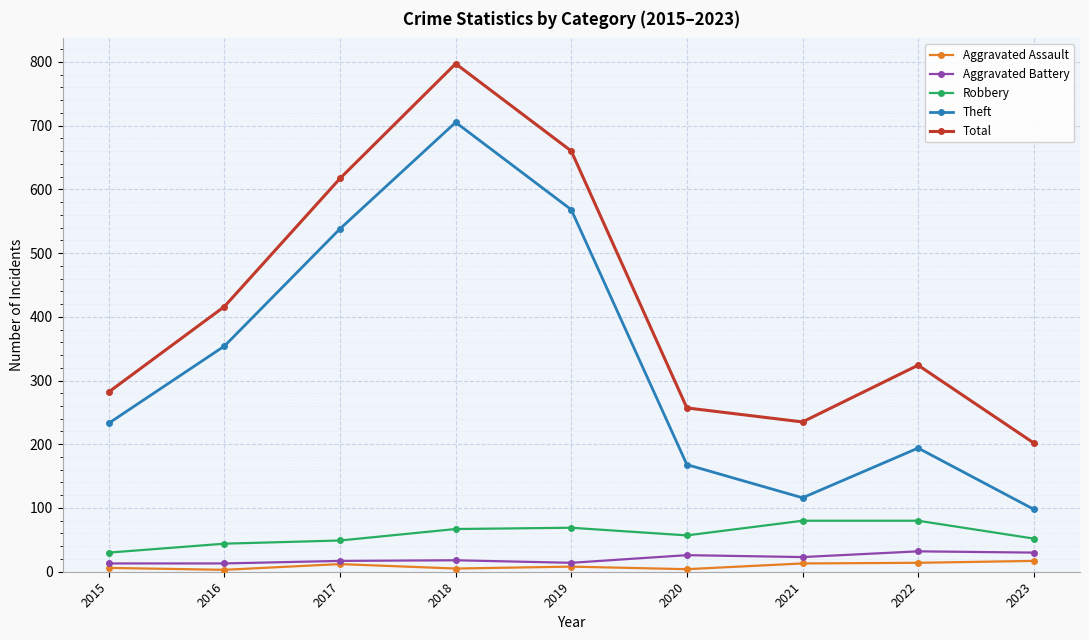

True or false: Aggravated Battery and Robbery intersect in this chart.

False